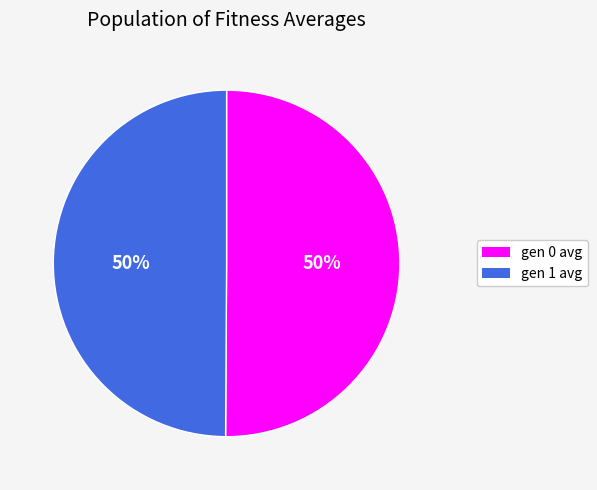

Is it true that gen 0 avg is 57% of the pie?

False